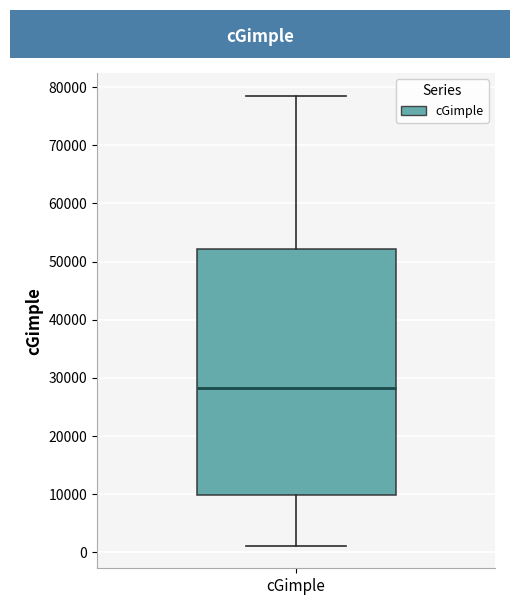

Transcribe this box plot: give where the median line is, the range the box spans, and where the two whiskers end, as read against the y-axis. The values are not printed on the chart, so give them approximately, as read against the axis.

median 28000, box 10000 to 52000, whiskers 1000 to 79000